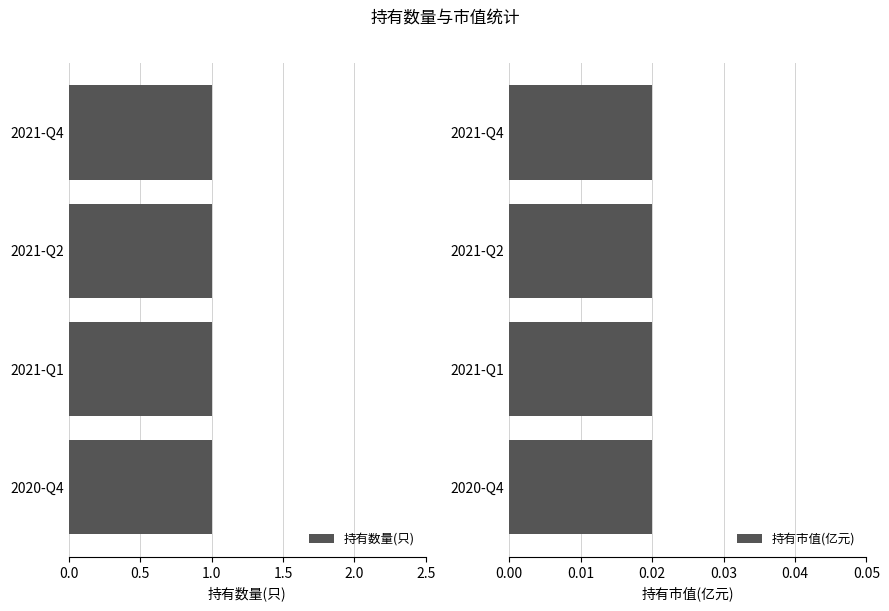

The value of 持有数量(只) at 2021-Q1 is 0.4. True or false?

False